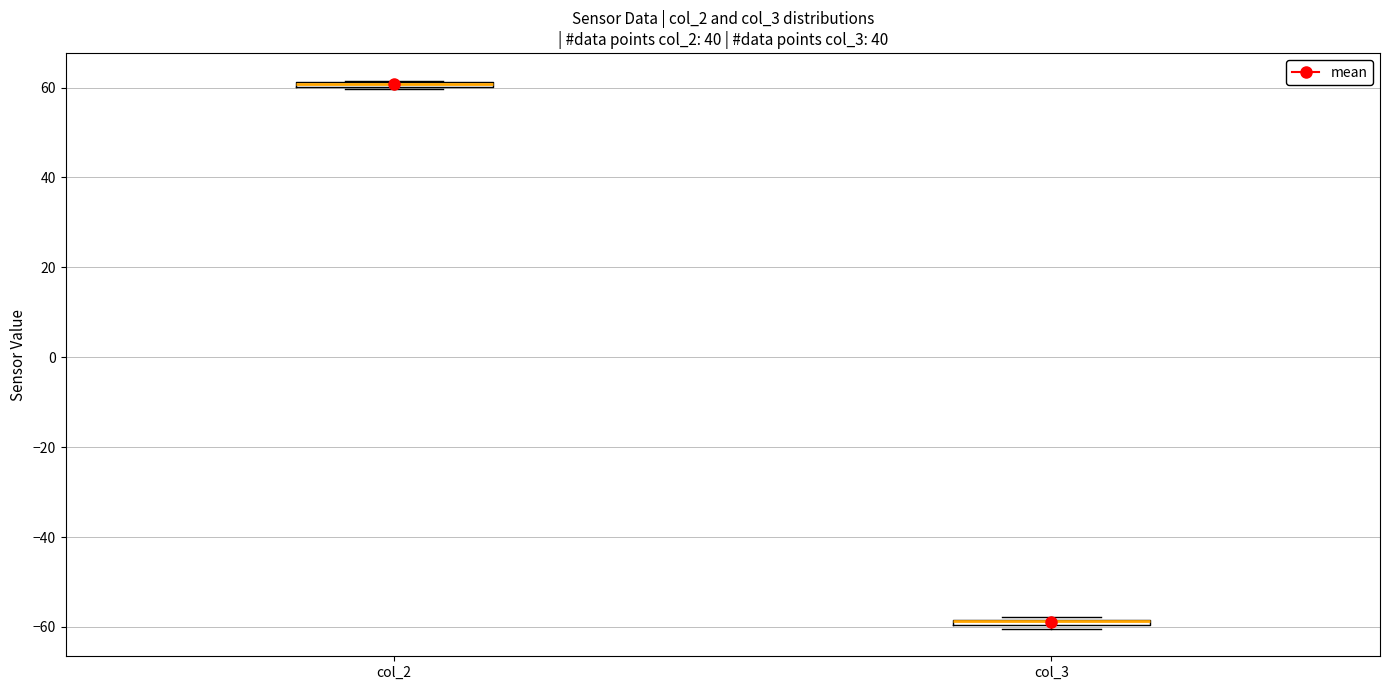

Where is the lower edge of the box for col_3 on the y-axis? The values are not printed on the chart, so give them approximately, as read against the axis.

-60